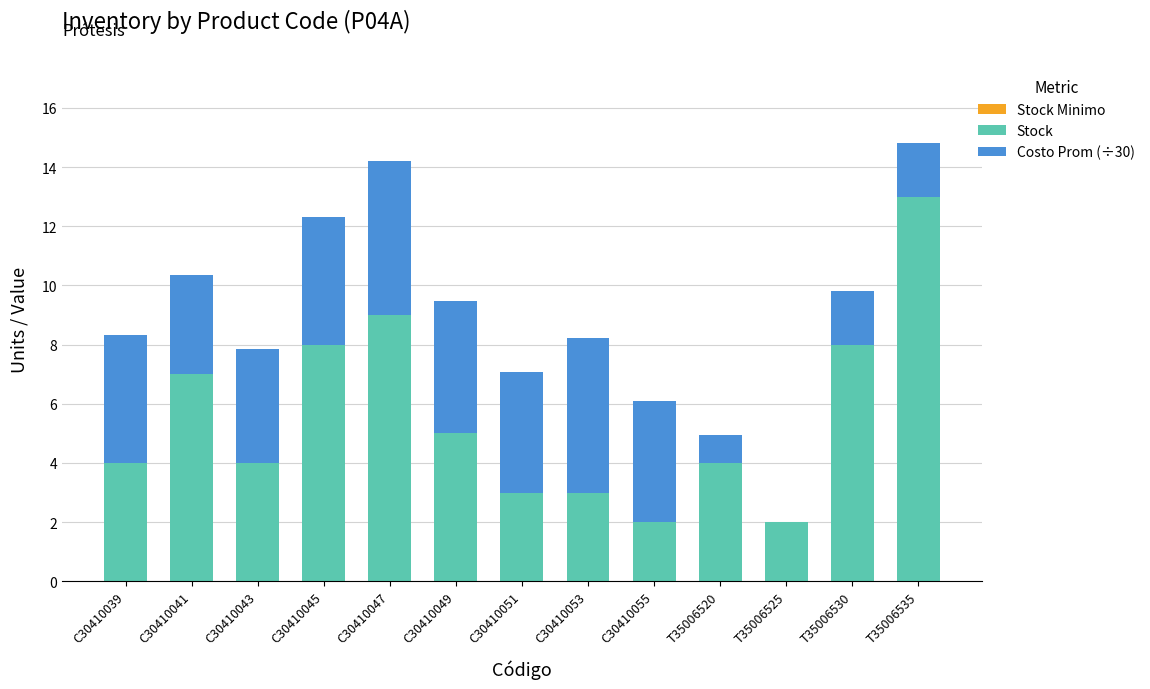

What is the total value across all series at C30410053?

8.2